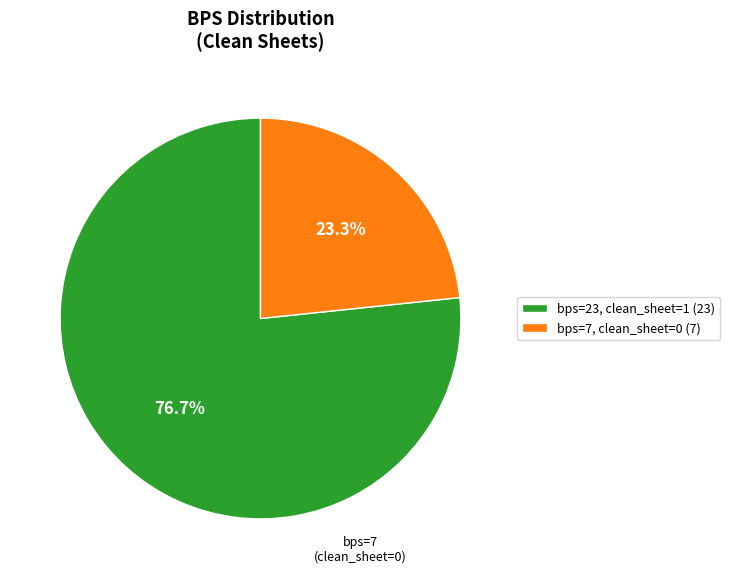

Does any single category account for the majority?

Yes